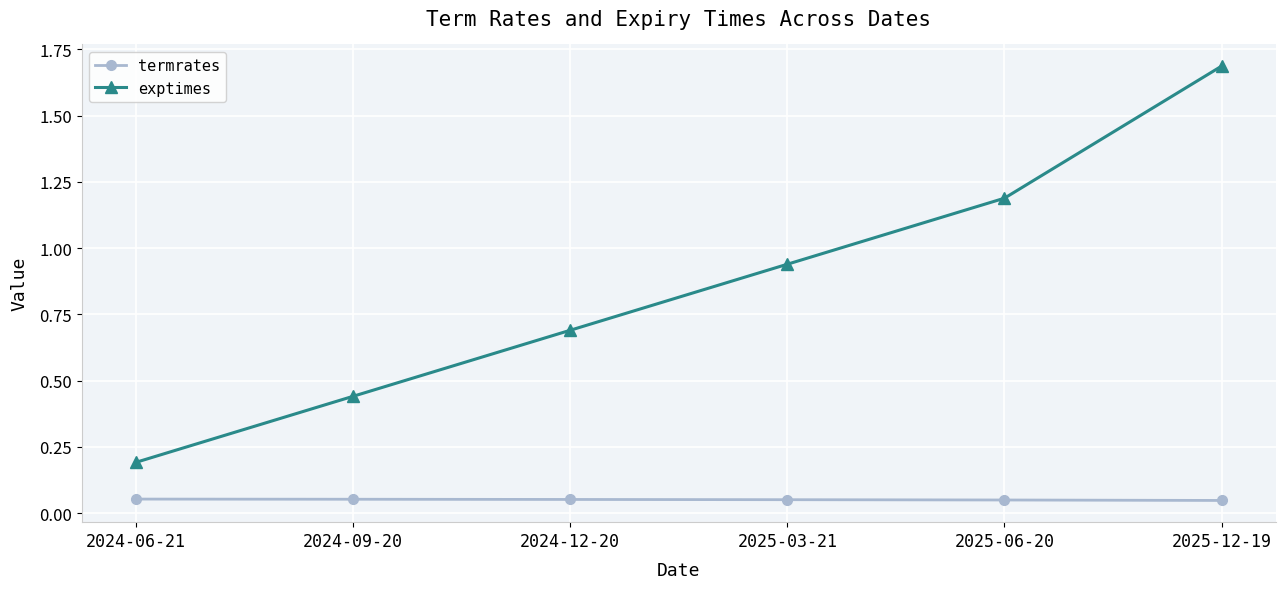

The value of exptimes at 2024-06-21 is 0.2. True or false?

True